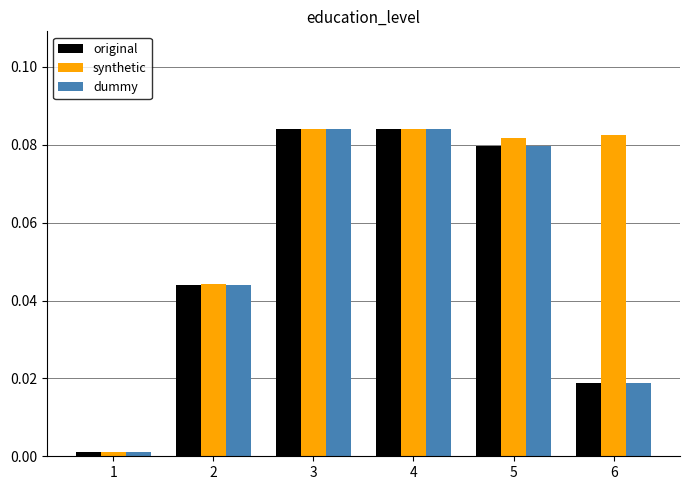

Is it true that dummy equals 0.0 at 5?

False